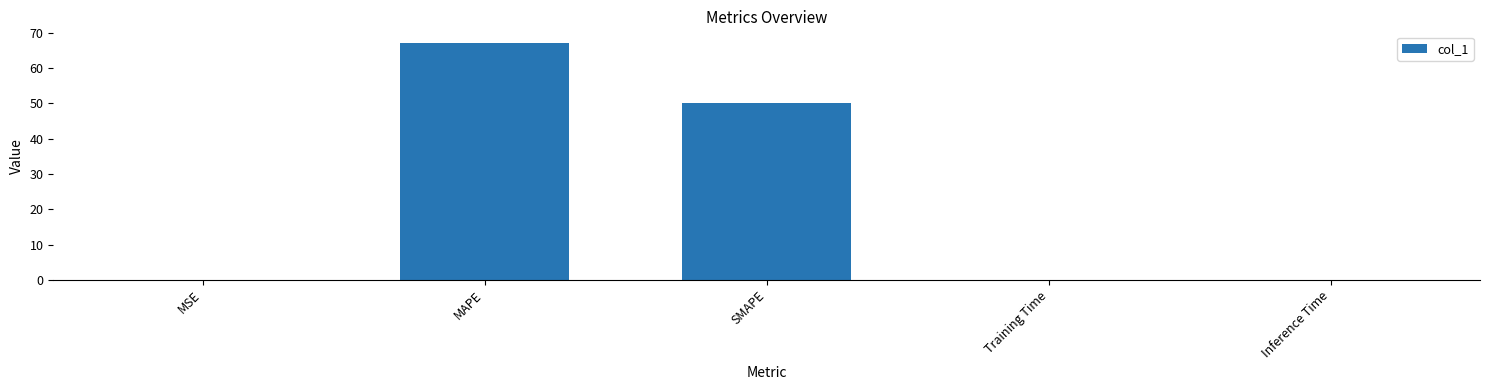

How many categories are shown in the chart?

5